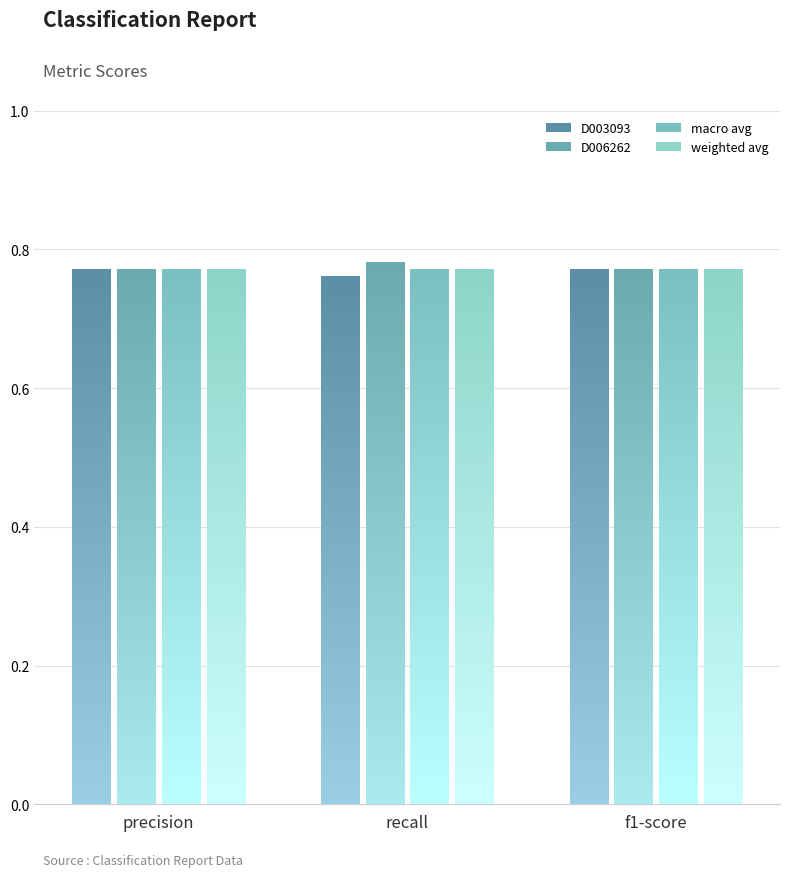

At which label is macro avg closest to 0?

precision